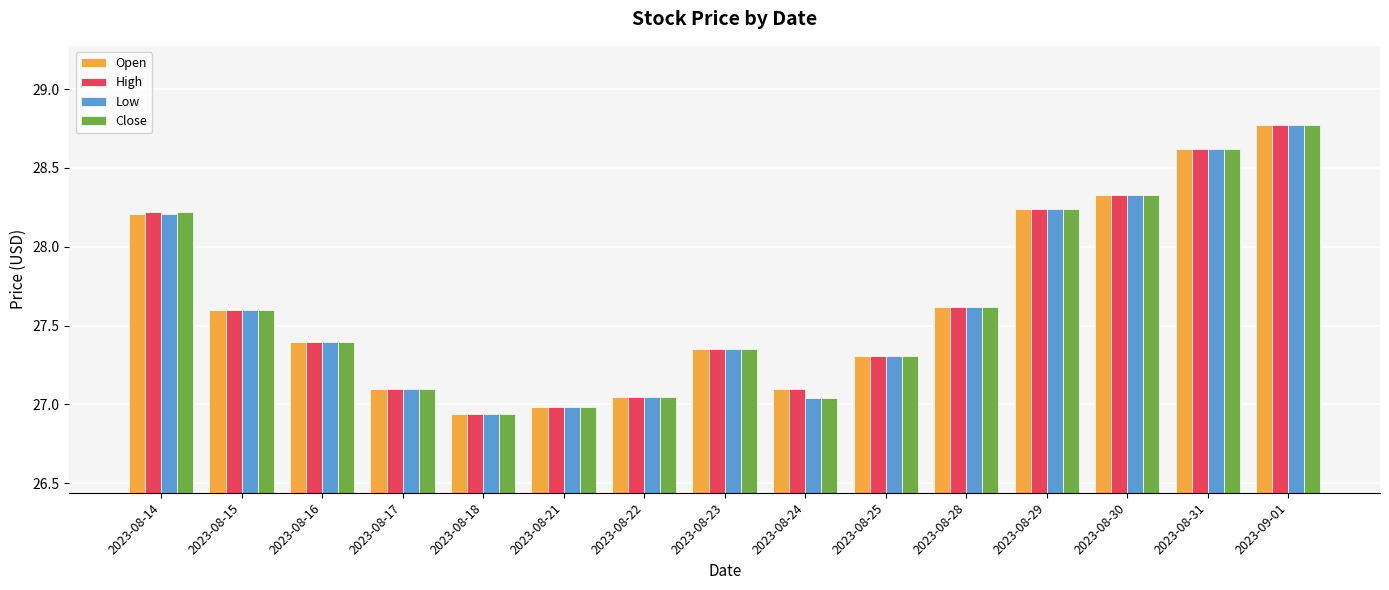

Is the value of Low at 2023-08-31 greater than the value of Close at 2023-08-25?

Yes